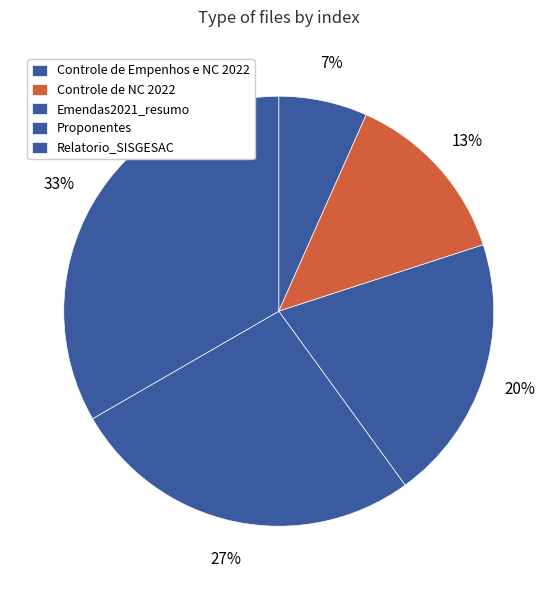

How many slices are in this pie chart?

5